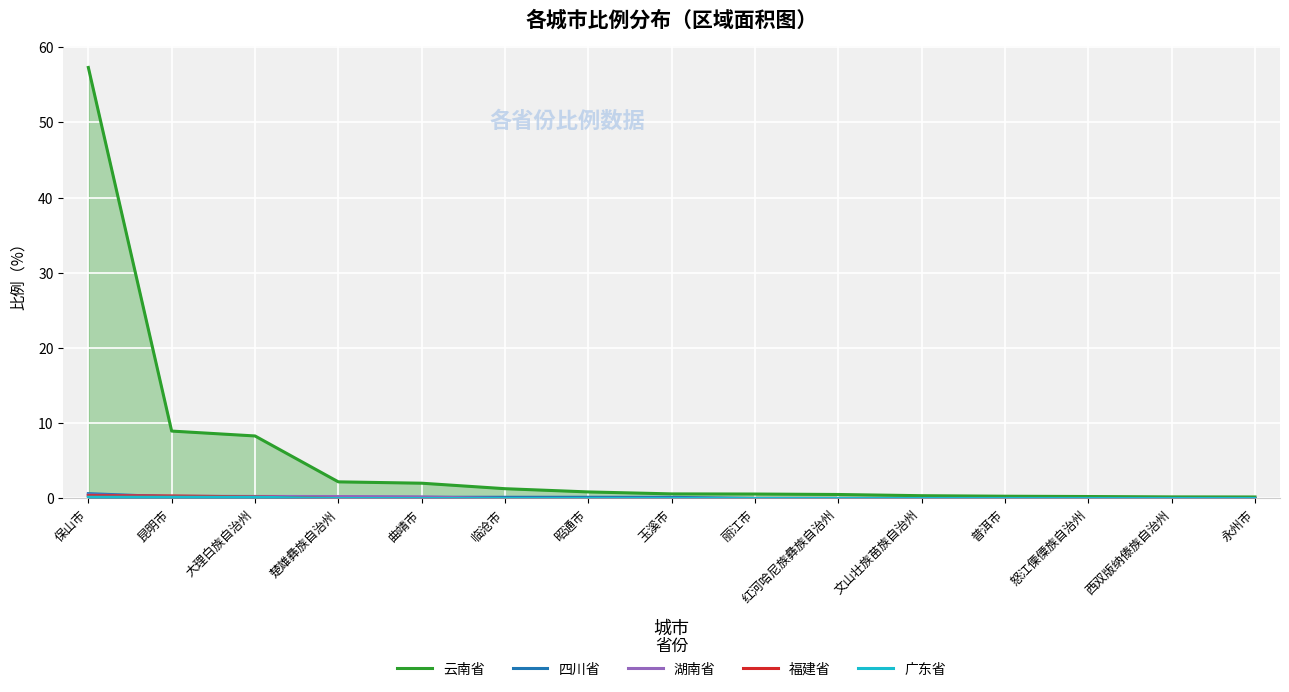

Reading left to right, list all the values displayed in this chart.

云南省: 保山市=57.3	昆明市=9.0	大理白族自治州=8.3	楚雄彝族自治州=2.2	曲靖市=2.0	临沧市=1.3	昭通市=0.9	玉溪市=0.6	丽江市=0.6	红河哈尼族彝族自治州=0.5	文山壮族苗族自治州=0.4	普洱市=0.3	怒江傈僳族自治州=0.3	西双版纳傣族自治州=0.2	永州市=0.2
四川省: 保山市=0.6	昆明市=0.2	大理白族自治州=0.2	楚雄彝族自治州=0.2	曲靖市=0.2	临沧市=0.2	昭通市=0.2	玉溪市=0.1	丽江市=0.0	红河哈尼族彝族自治州=0.0	文山壮族苗族自治州=0.0	普洱市=0.0	怒江傈僳族自治州=0.0	西双版纳傣族自治州=0.0	永州市=0.0
湖南省: 保山市=0.5	昆明市=0.3	大理白族自治州=0.3	楚雄彝族自治州=0.3	曲靖市=0.2	临沧市=0.0	昭通市=0.0	玉溪市=0.0	丽江市=0.0	红河哈尼族彝族自治州=0.0	文山壮族苗族自治州=0.0	普洱市=0.0	怒江傈僳族自治州=0.0	西双版纳傣族自治州=0.0	永州市=0.0
福建省: 保山市=0.4	昆明市=0.3	大理白族自治州=0.2	楚雄彝族自治州=0.0	曲靖市=0.0	临沧市=0.0	昭通市=0.0	玉溪市=0.0	丽江市=0.0	红河哈尼族彝族自治州=0.0	文山壮族苗族自治州=0.0	普洱市=0.0	怒江傈僳族自治州=0.0	西双版纳傣族自治州=0.0	永州市=0.0
广东省: 保山市=0.2	昆明市=0.2	大理白族自治州=0.2	楚雄彝族自治州=0.0	曲靖市=0.0	临沧市=0.0	昭通市=0.0	玉溪市=0.0	丽江市=0.0	红河哈尼族彝族自治州=0.0	文山壮族苗族自治州=0.0	普洱市=0.0	怒江傈僳族自治州=0.0	西双版纳傣族自治州=0.0	永州市=0.0